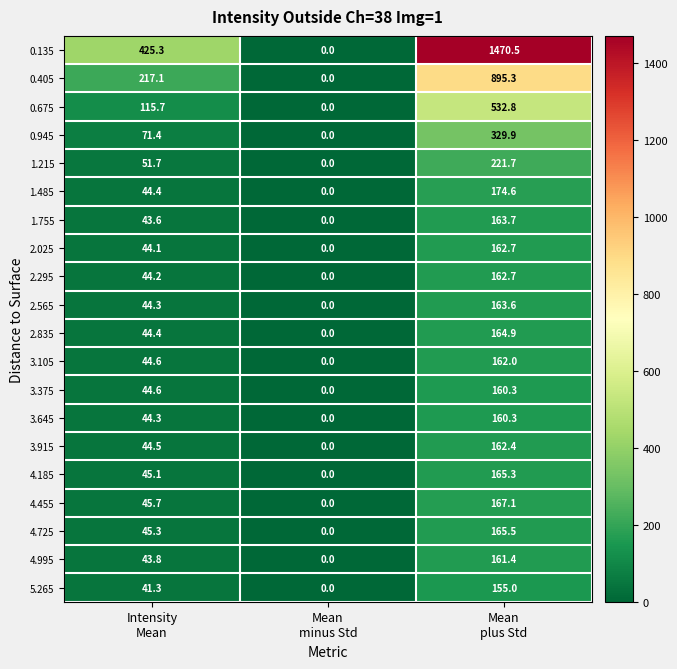

Which series has the largest total across all categories?

0.135